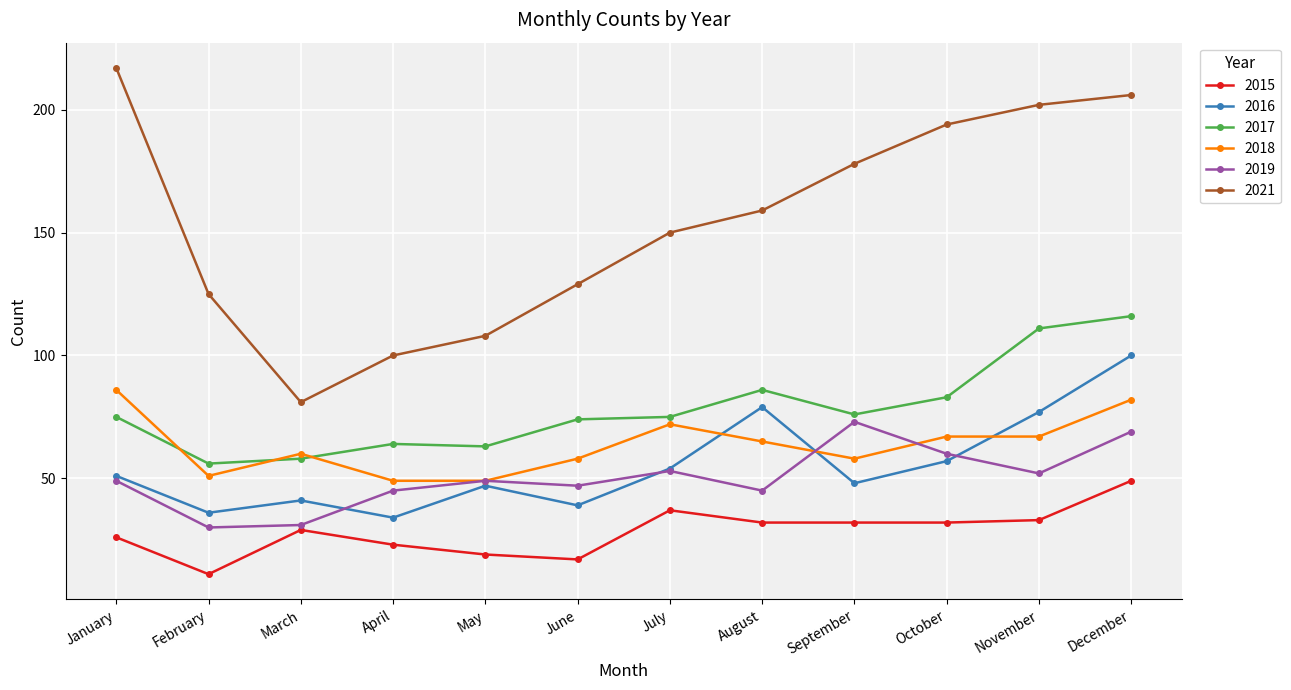

At how many categories does at least one series exceed 23?

12